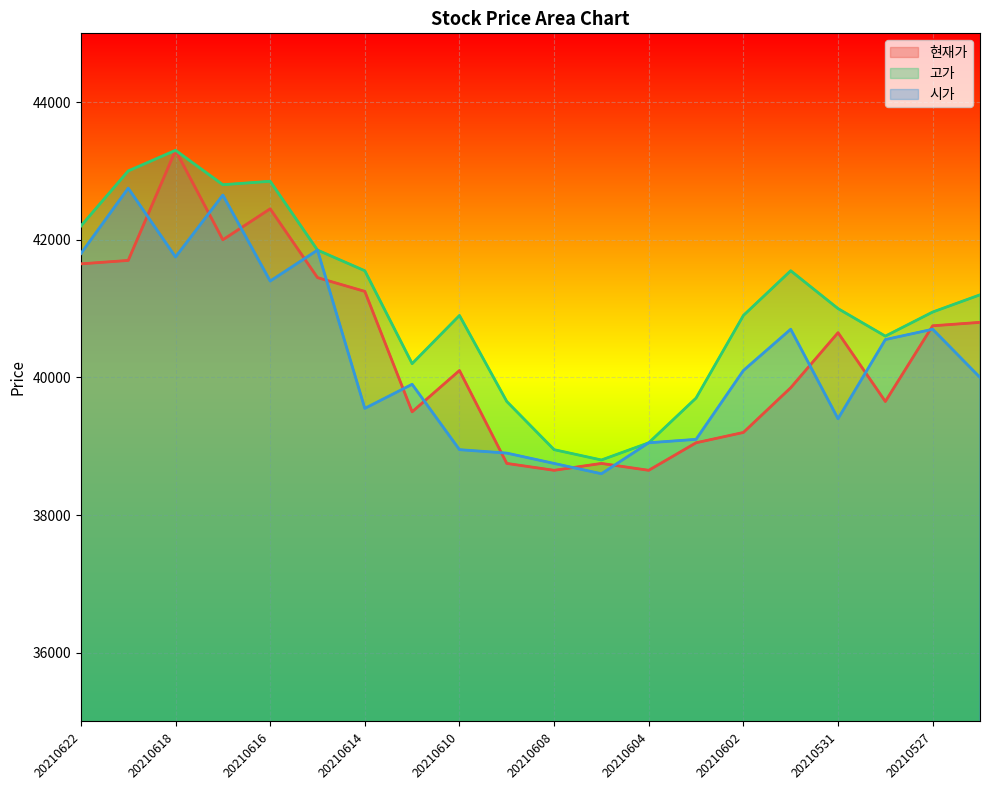

What is the difference between the maximum and minimum values in the 시가 series?

4150